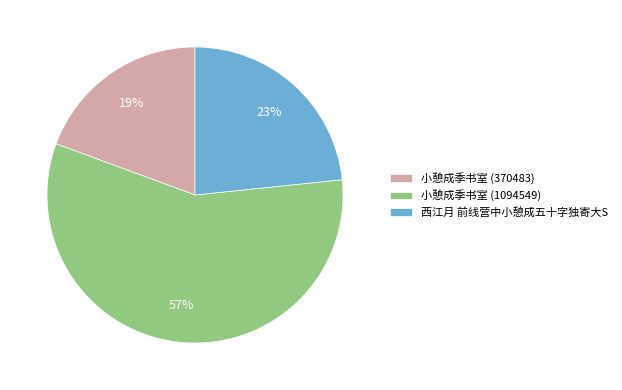

To the nearest percent, what is the difference between the largest and smallest slice percentages?

38%